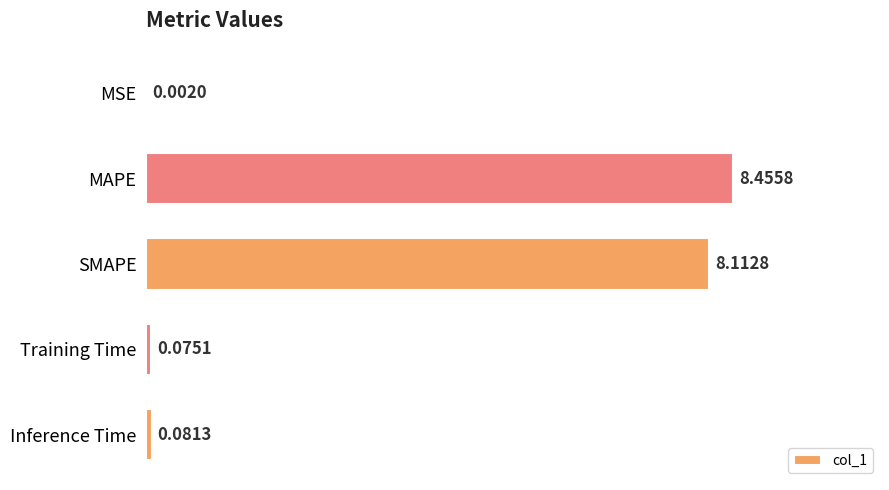

Which category has the highest value across all series?

MAPE